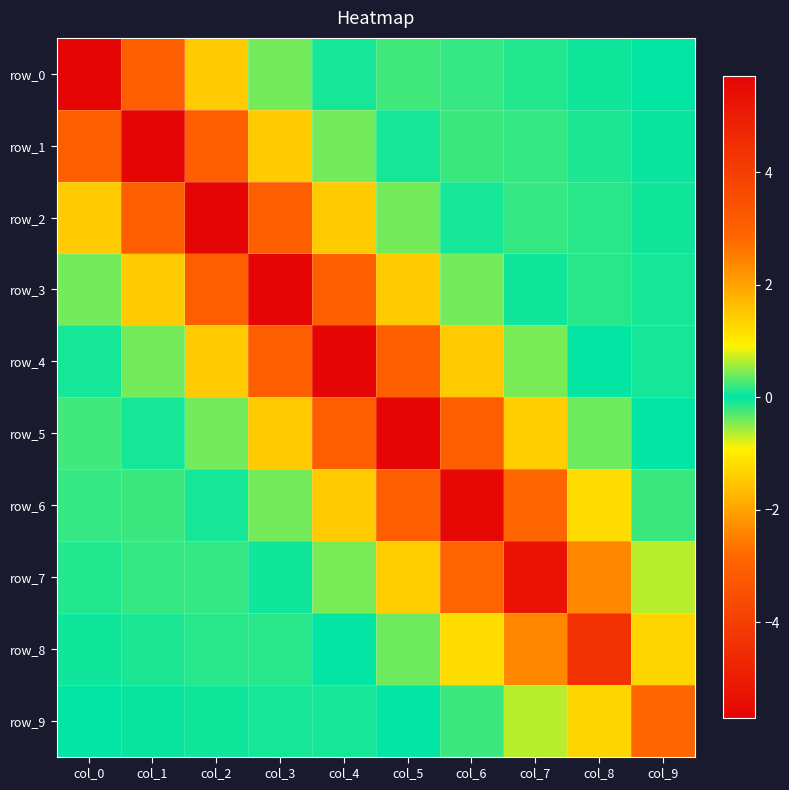

The value of row_0 at col_0 is 5.7. True or false?

True